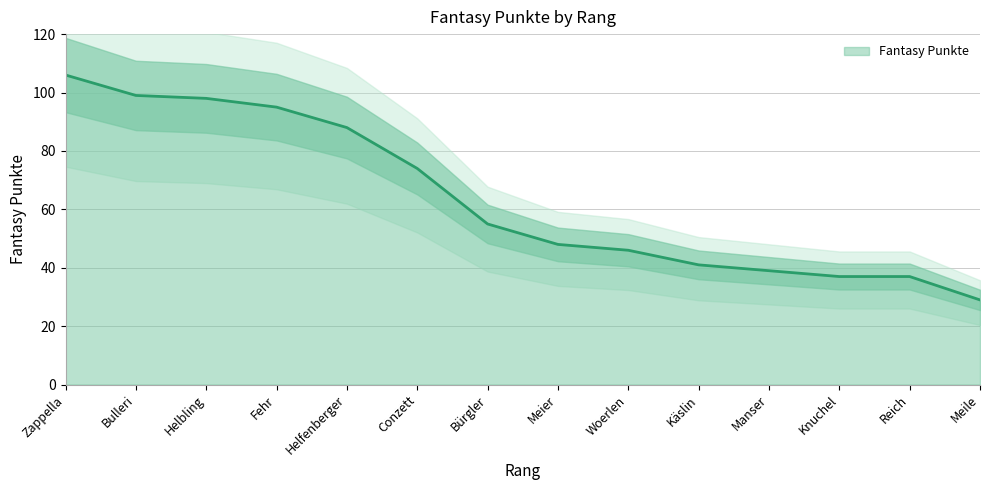

List the labels in order of value, largest first.

Zappella, Bulleri, Helbling, Fehr, Helfenberger, Conzett, Bürgler, Meier, Woerlen, Käslin, Manser, Knuchel, Reich, Meile